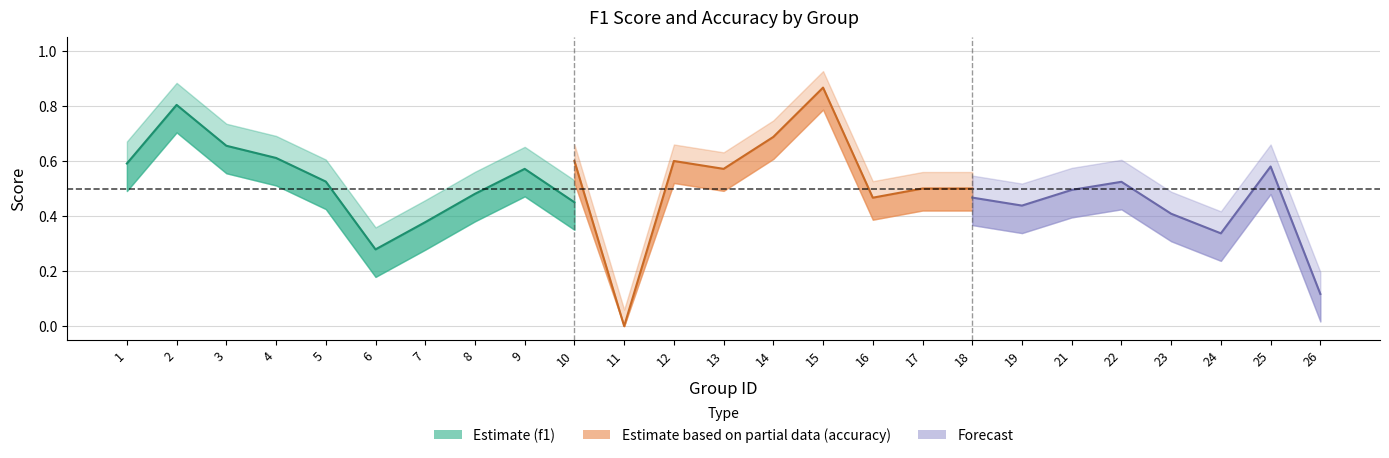

Reading right to left, transcribe all the data shown in this chart.

f1: 0.1	0.6	0.3	0.4	0.5	0.5	0.4	0.5	0.4	0.4	0.9	0.7	0.6	0.6	0.0	0.5	0.6	0.5	0.4	0.3	0.5	0.6	0.7	0.8	0.6
accuracy: 0.3	0.6	0.4	0.4	0.5	0.5	0.4	0.5	0.5	0.5	0.9	0.7	0.6	0.6	0.0	0.6	0.6	0.6	0.4	0.3	0.5	0.7	0.7	0.8	0.6